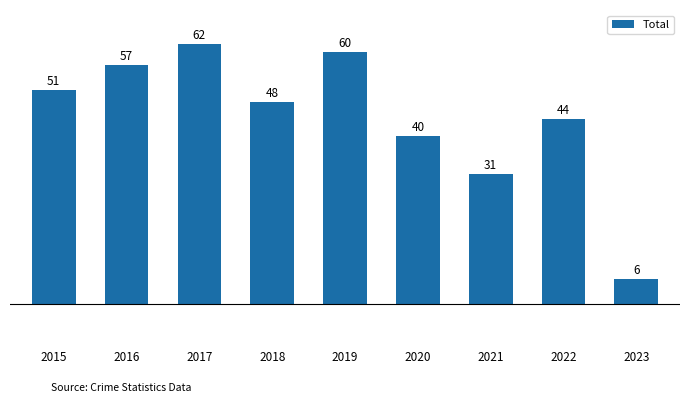

At which category does the chart reach its minimum across all series?

2023